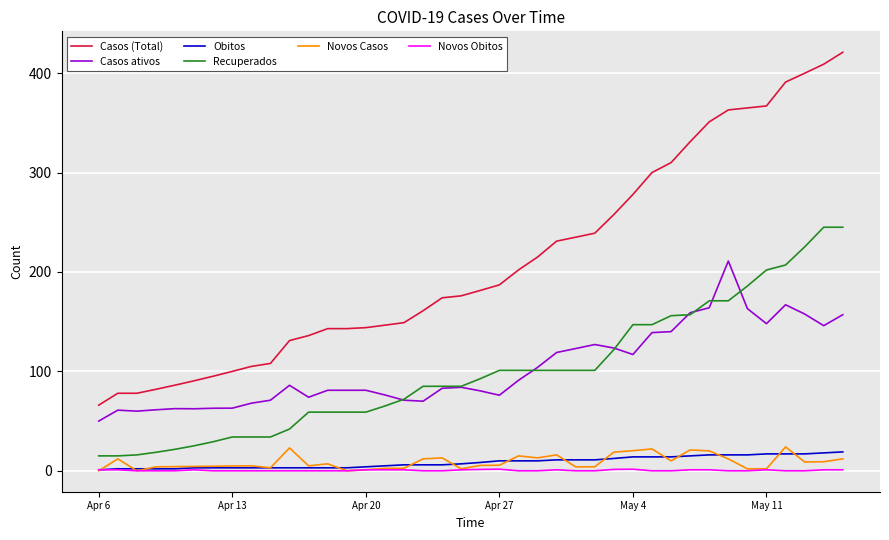

What are all the series names shown in the legend?

Casos (Total), Casos ativos, Obitos, Recuperados, Novos Casos, Novos Obitos